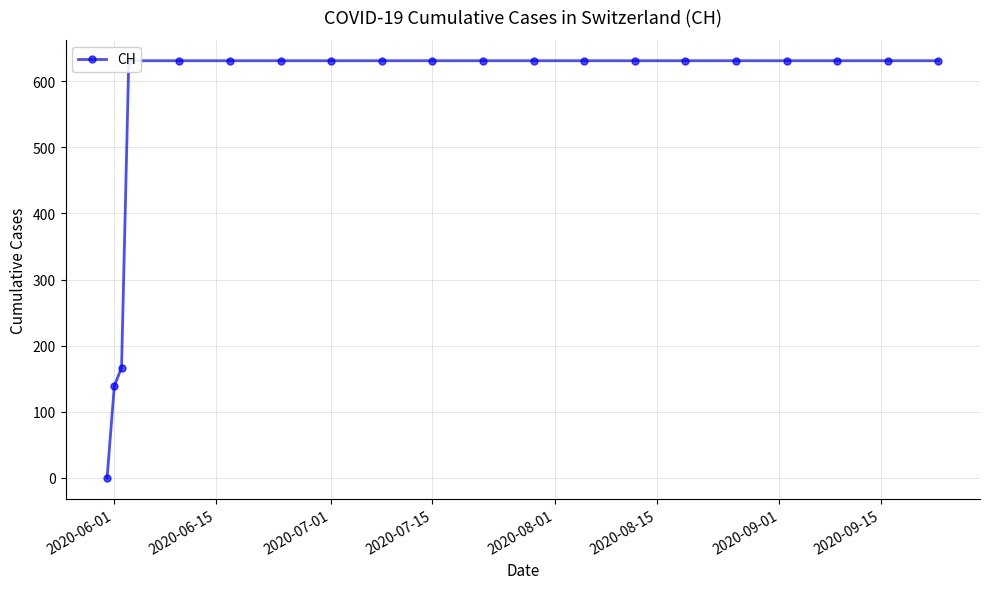

What is the average value?

552